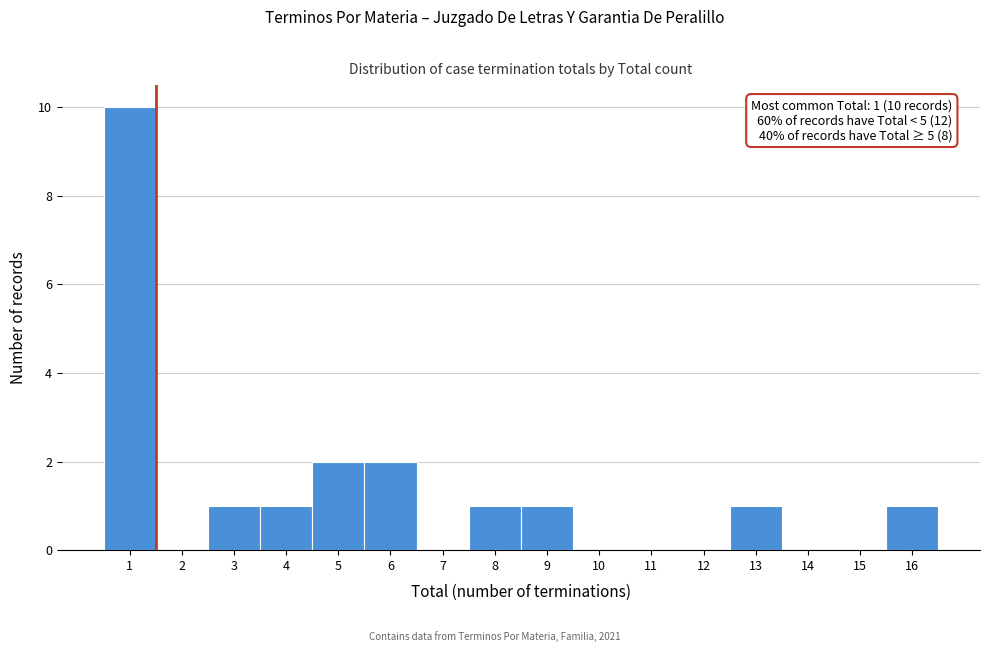

Over which range of the x-axis is the bar tallest?

0.5 to 1.5